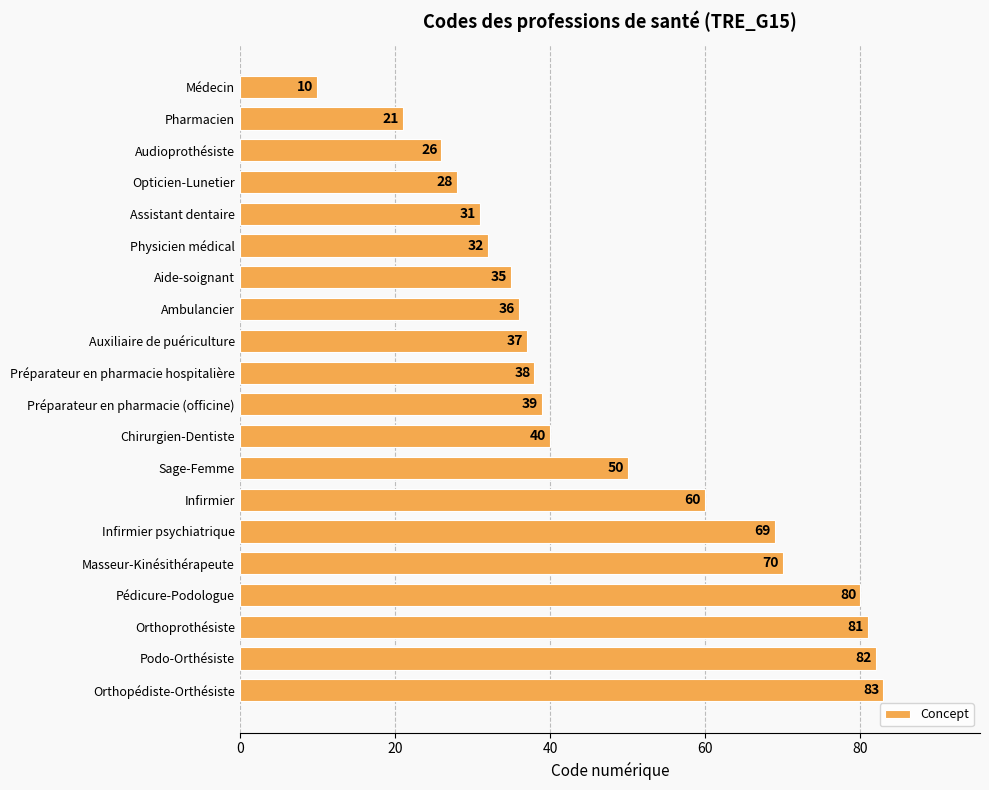

Are the bars horizontal?

Yes